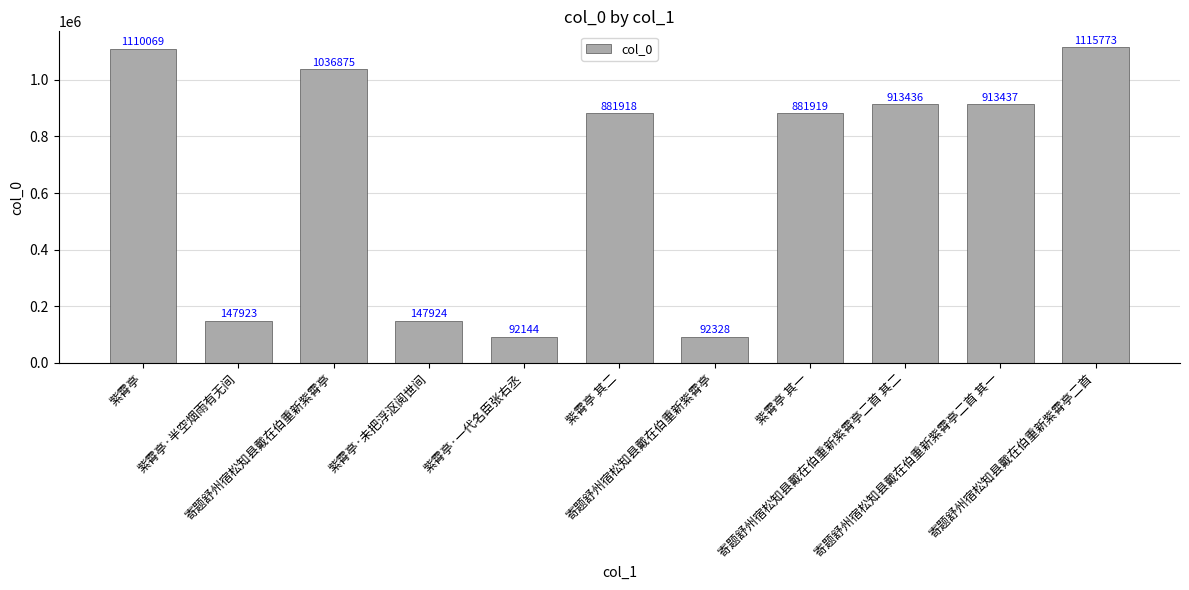

Reading left to right, transcribe all the data shown in this chart.

紫霄亭=1110069	紫霄亭·半空烟雨有无间=147923	寄题舒州宿松知县戴在伯重新紫霄亭=1036875	紫霄亭·未把浮沤阅世间=147924	紫霄亭·一代名臣张右丞=92144	紫霄亭 其二=881918	寄题舒州宿松知县戴在伯重新紫霄亭=92328	紫霄亭 其一=881919	寄题舒州宿松知县戴在伯重新紫霄亭二首 其二=913436	寄题舒州宿松知县戴在伯重新紫霄亭二首 其一=913437	寄题舒州宿松知县戴在伯重新紫霄亭二首=1115773